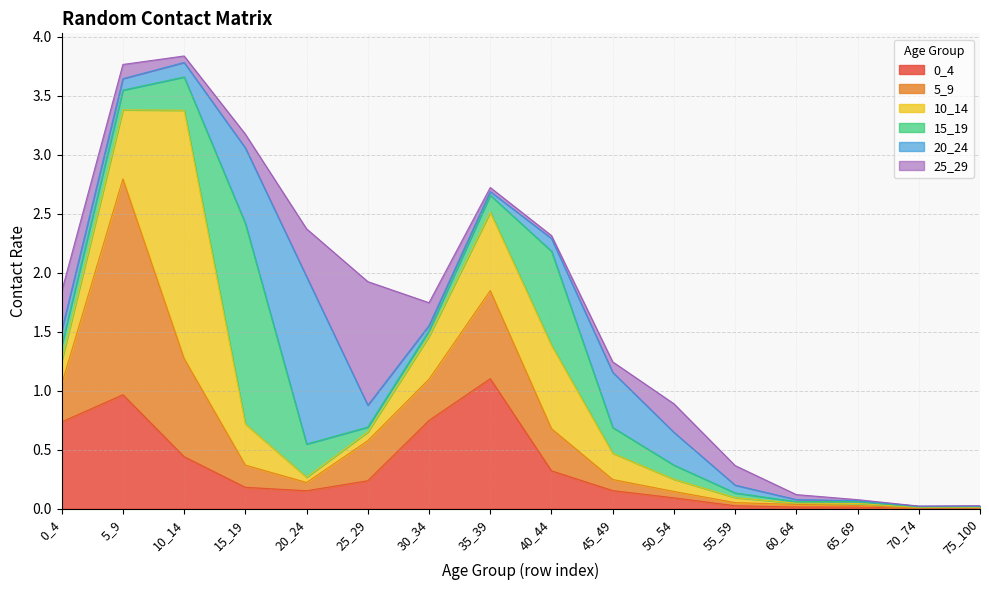

Rank the categories by 10_14 value from lowest to highest.

75_100, 70_74, 60_64, 65_69, 55_59, 20_24, 25_29, 50_54, 0_4, 45_49, 15_19, 30_34, 5_9, 35_39, 40_44, 10_14